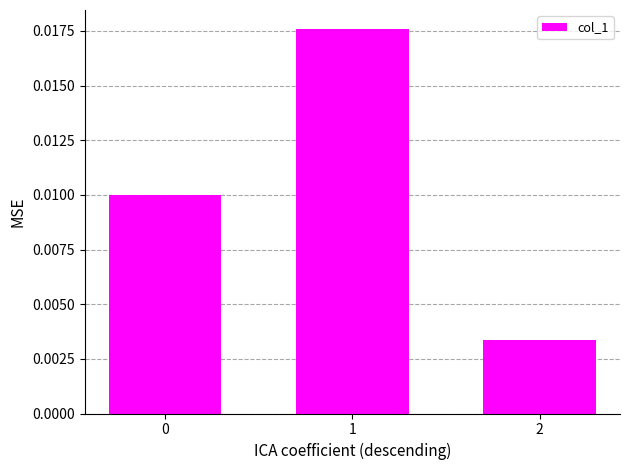

Between 1 and 2, which is larger?

1